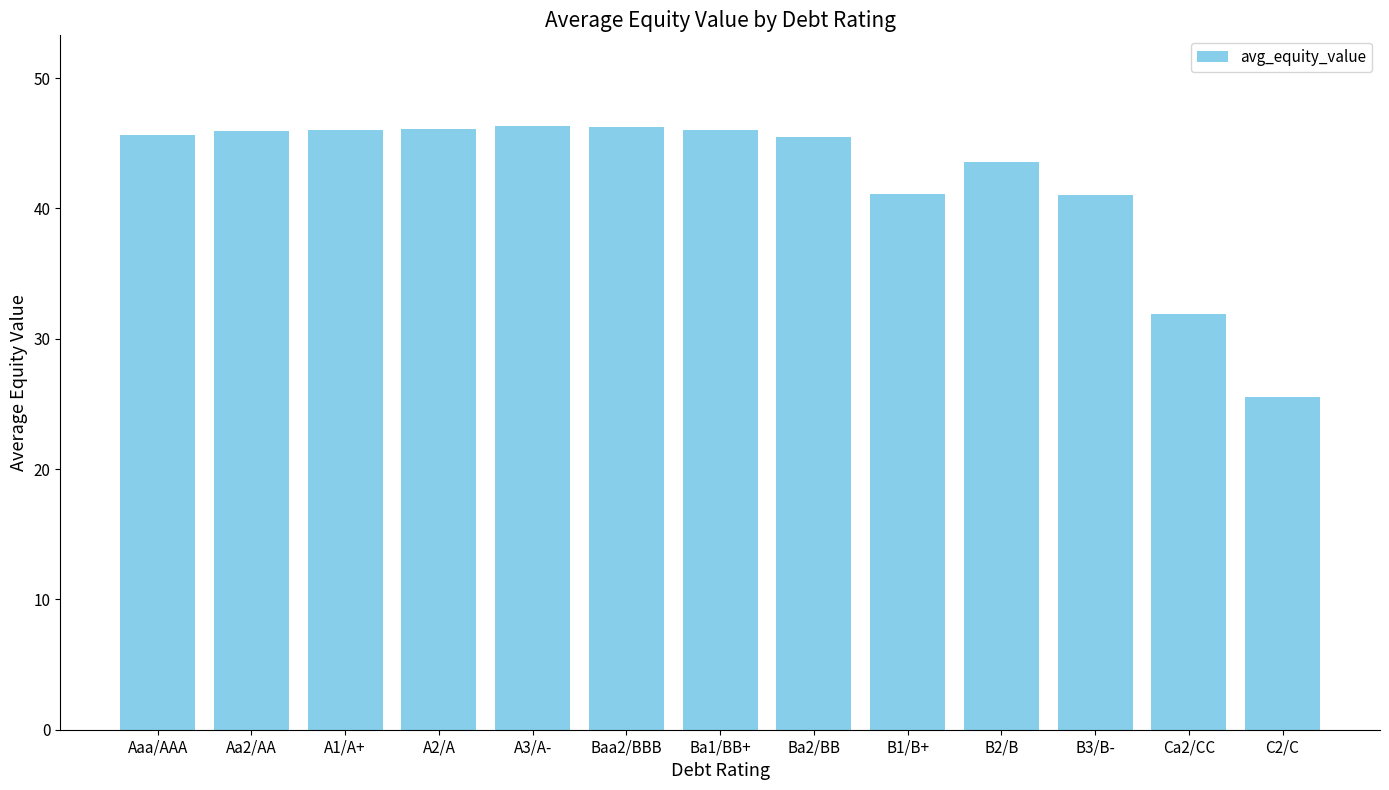

Which category has the lowest value across all series?

C2/C